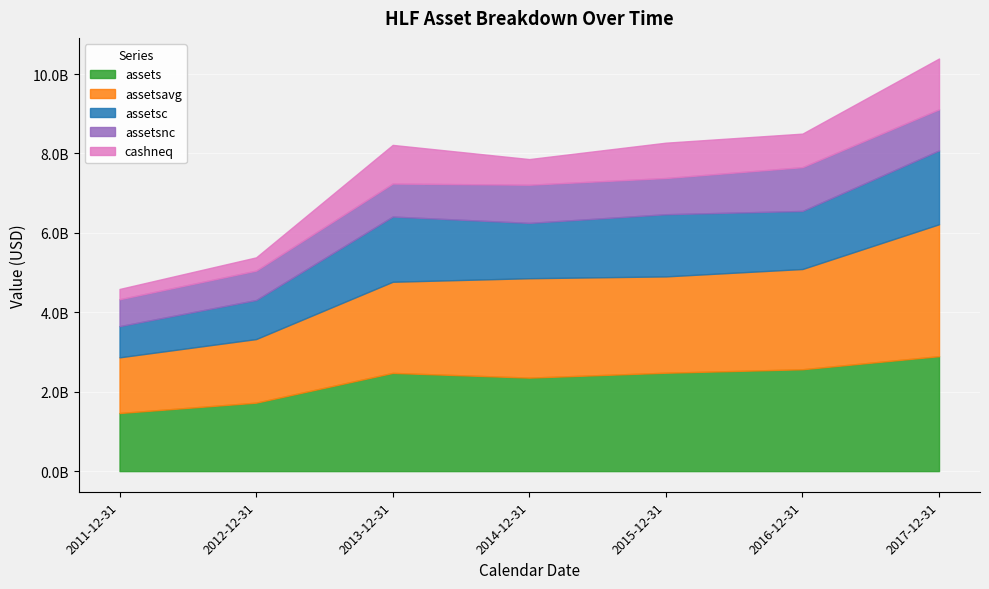

Rank the series at 2017-12-31 from lowest to highest value.

assetsnc, cashneq, assetsc, assets, assetsavg